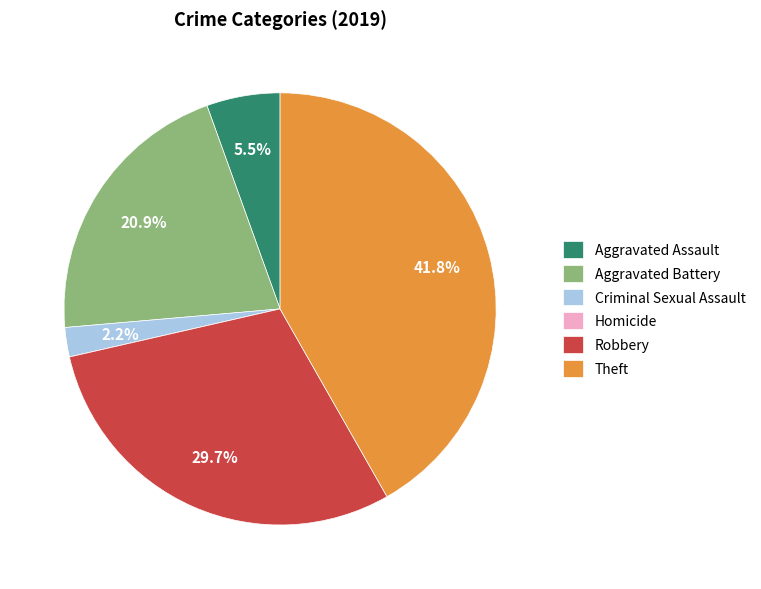

Between Criminal Sexual Assault and Robbery, which is larger?

Robbery